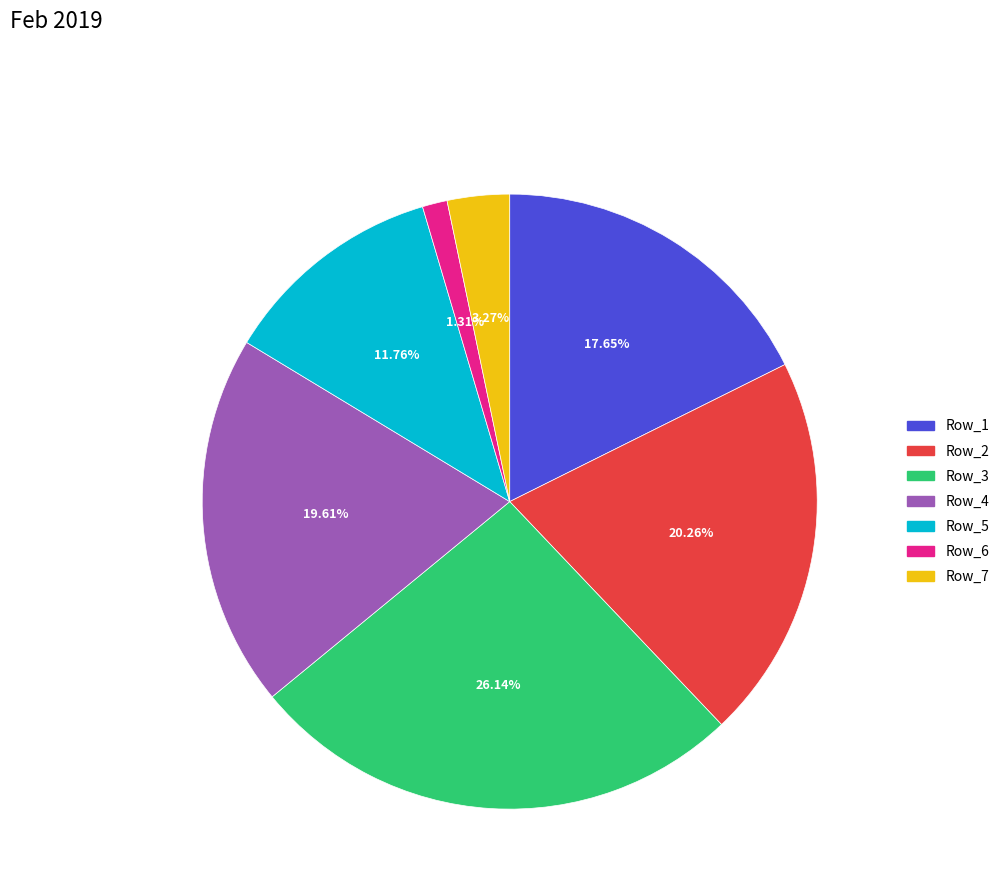

Between Row_6 and Row_2, which is larger?

Row_2